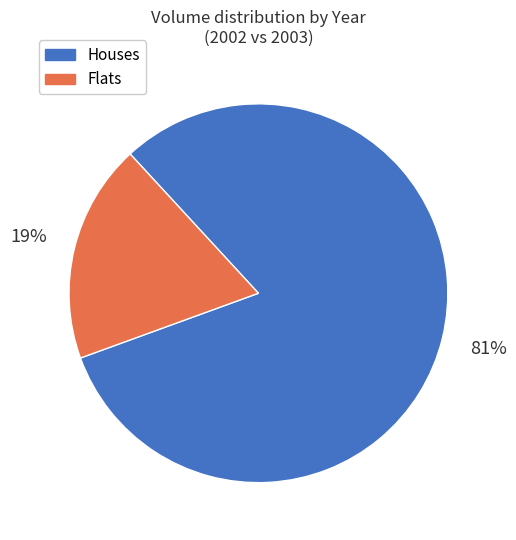

Is there any slice that represents more than half of the pie?

Yes